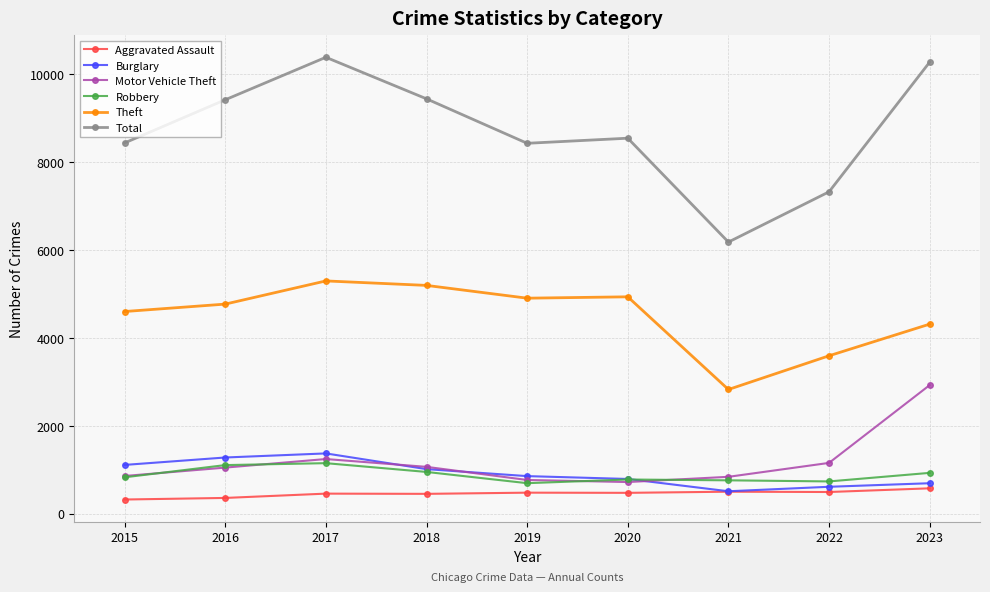

What value does the Burglary series have at 2019?

852